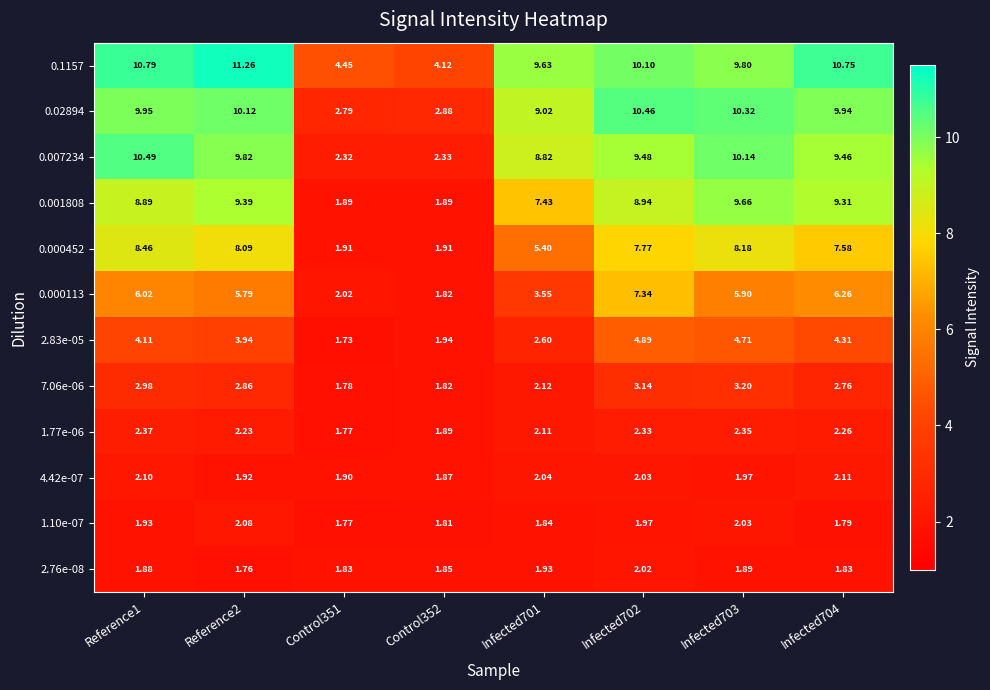

Rank the series by their maximum value, from highest to lowest.

0.1157, 0.007234, 0.02894, 0.001808, 0.000452, 0.000113, 2.83e-05, 7.06e-06, 1.77e-06, 4.42e-07, 1.10e-07, 2.76e-08